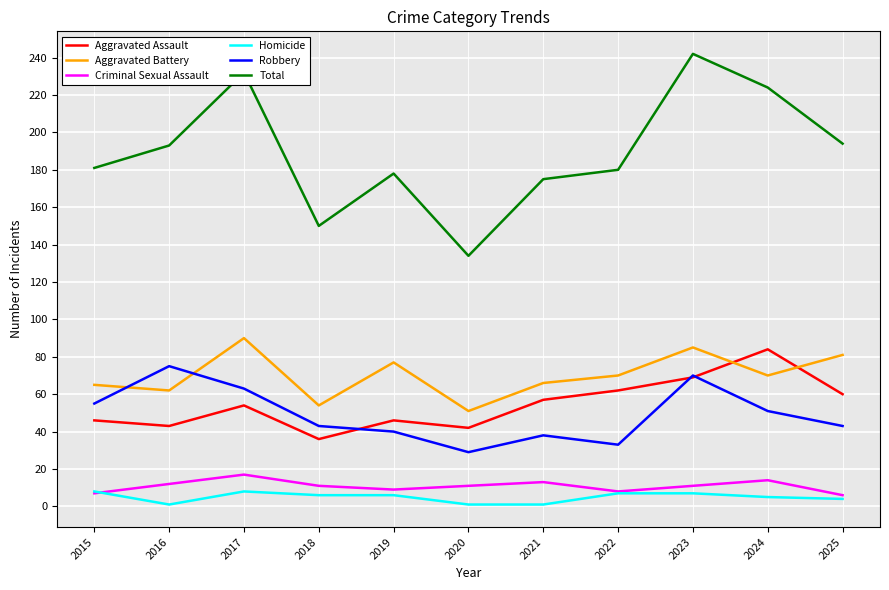

The value of Aggravated Battery at 2024 is 70. True or false?

True